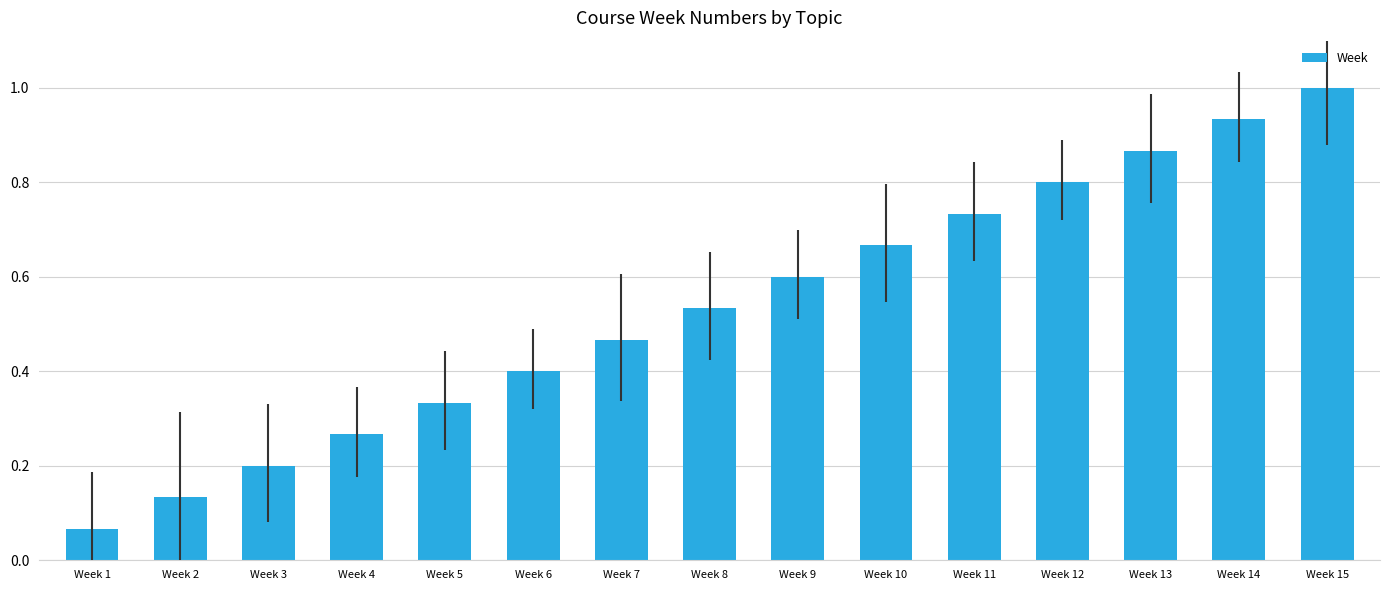

List the labels in order of value, smallest first.

Week 1, Week 2, Week 3, Week 4, Week 5, Week 6, Week 7, Week 8, Week 9, Week 10, Week 11, Week 12, Week 13, Week 14, Week 15